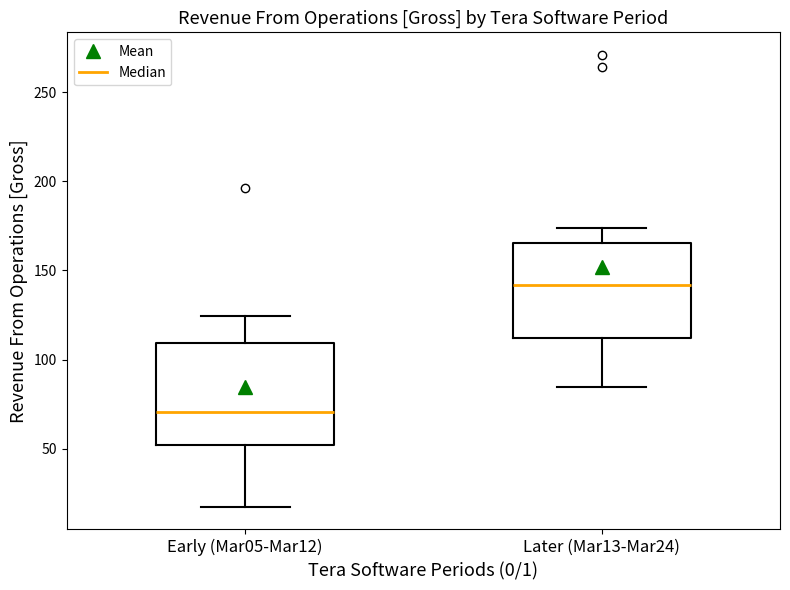

Reading left to right, read every box against the y-axis: the position of its median line, the range the box covers, and the ends of its whiskers. The values are not printed on the chart, so give them approximately, as read against the axis.

Early (Mar05-Mar12): median 70, box 50 to 110, whiskers 15 to 125
Later (Mar13-Mar24): median 140, box 110 to 165, whiskers 85 to 175